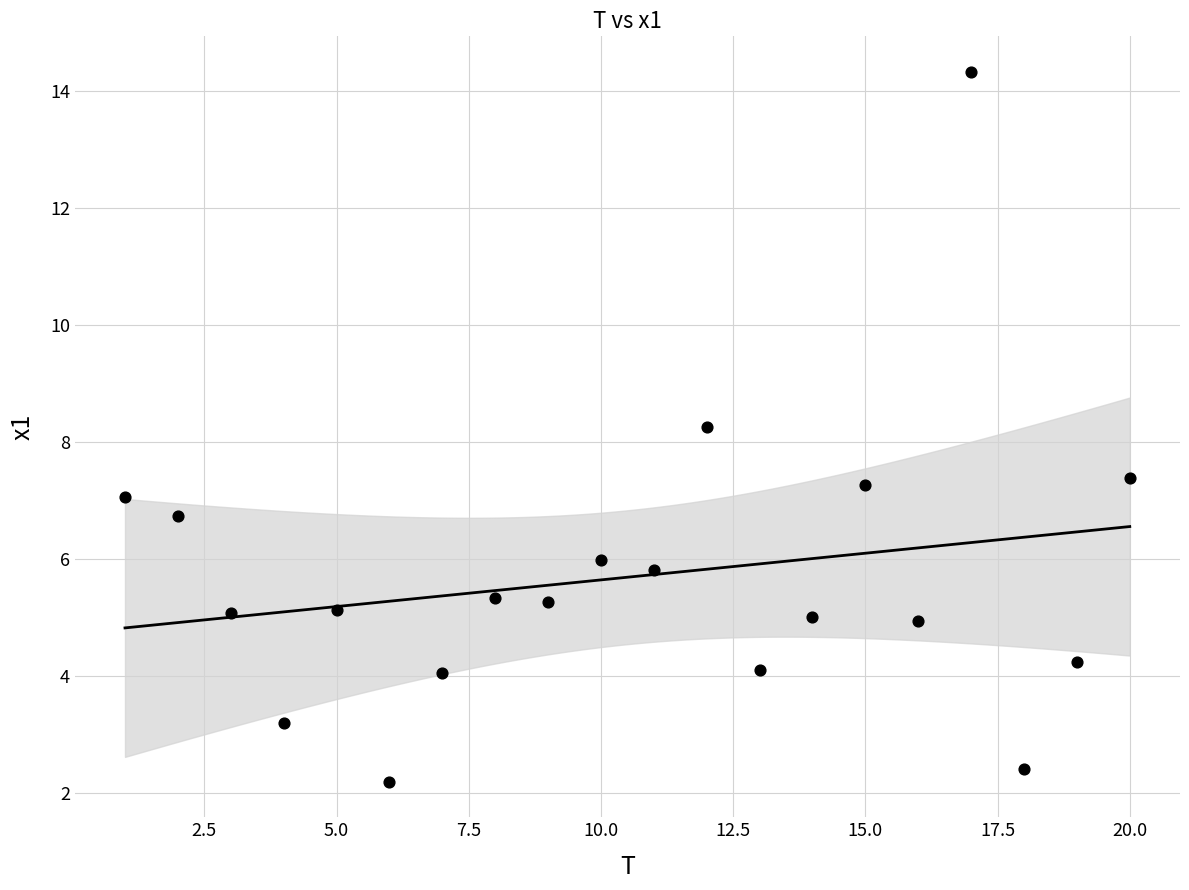

What Y value in the scatter plot is closest to 8?

8.3